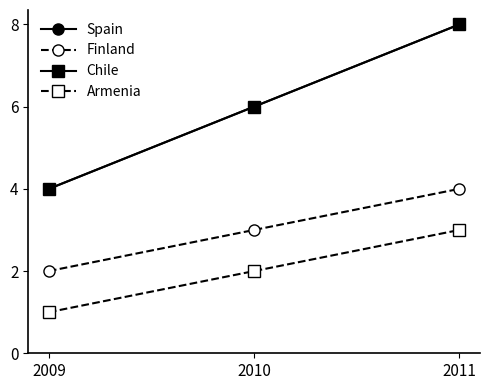

Read the Chile value at 2010.

6